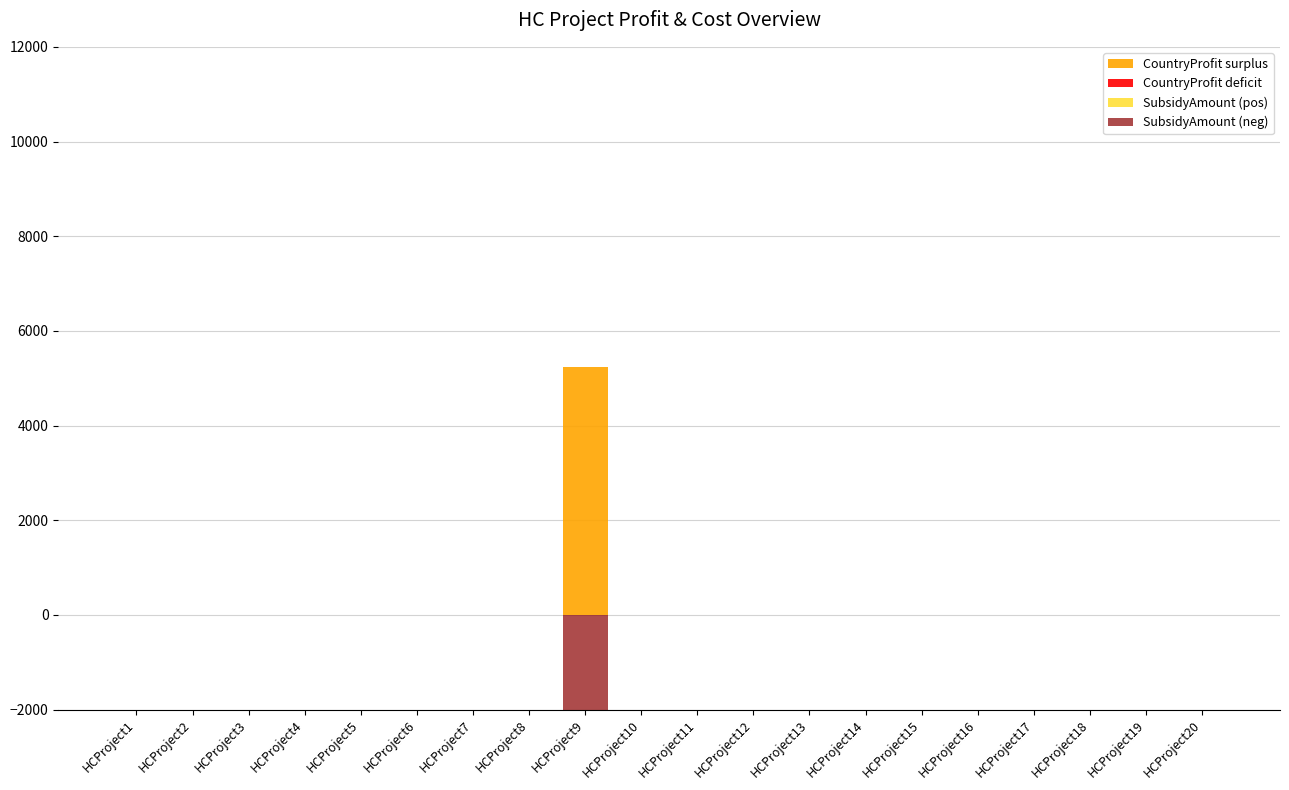

Reading right to left, what are all the values shown in this chart?

CountryProfit surplus: 0	0	0	0	0	0	0	0	0	0	0	5236	0	0	0	0	0	0	0	0
CountryProfit deficit: 0	0	0	0	0	0	0	0	0	0	0	0	0	0	0	0	0	0	0	0
SubsidyAmount (pos): 0	0	0	0	0	0	0	0	0	0	0	0	0	0	0	0	0	0	0	0
SubsidyAmount (neg): 0	0	0	0	0	0	0	0	0	0	0	-5236	0	0	0	0	0	0	0	0